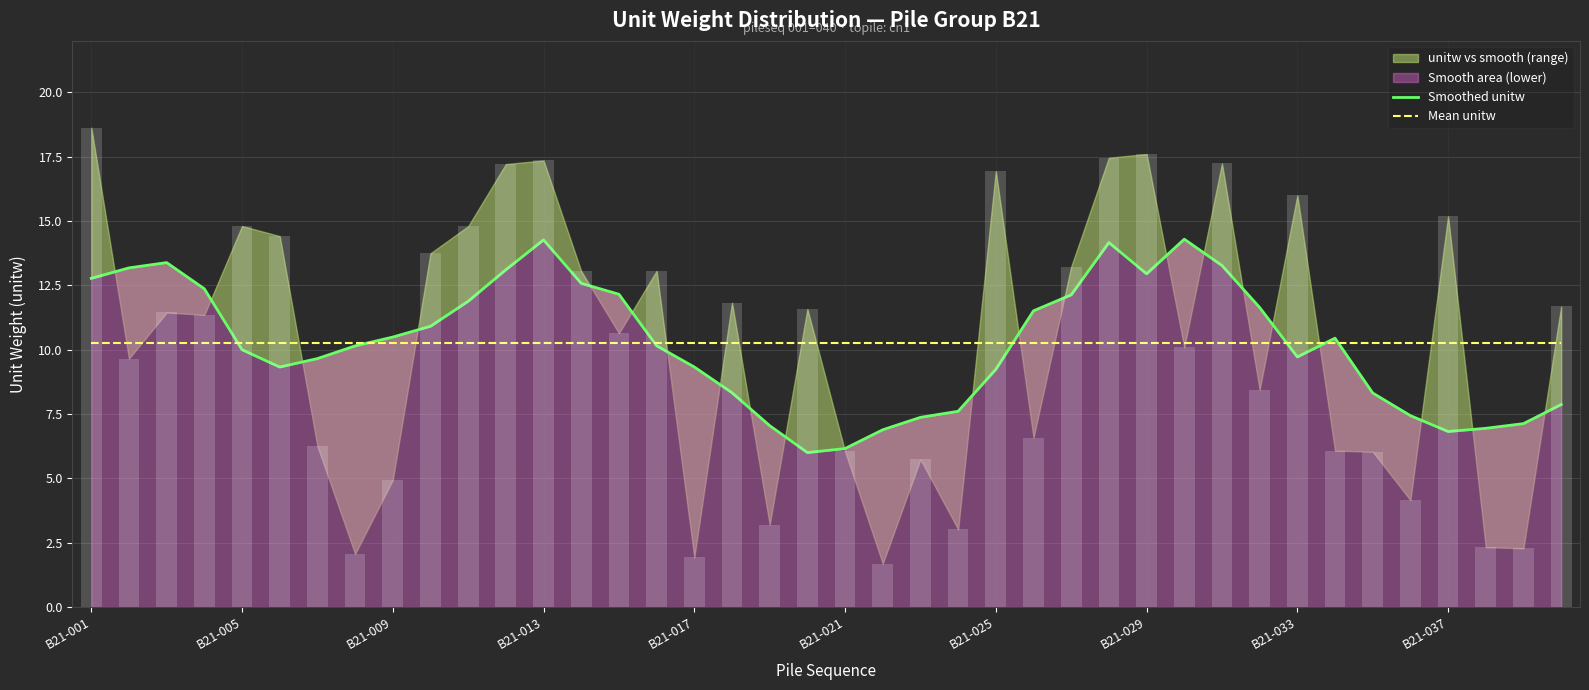

True or false: Smoothed unitw has a value of 4.4 at 33.

False